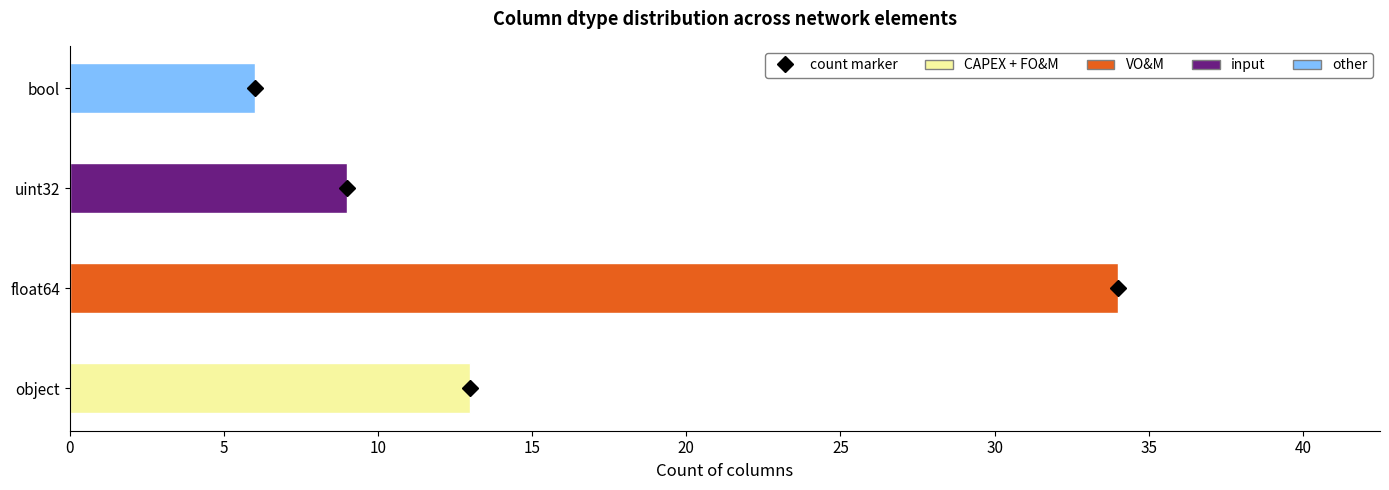

The value at object is 46. True or false?

False